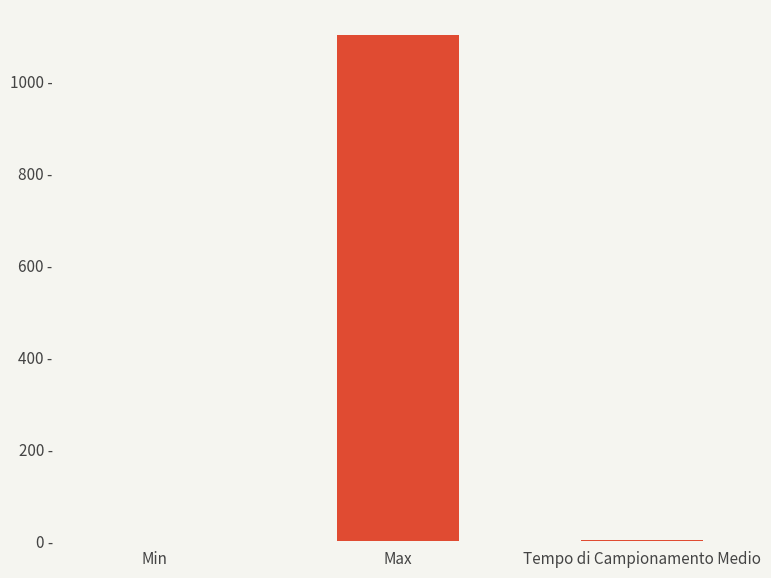

Which label corresponds to the smallest value in the chart?

Min